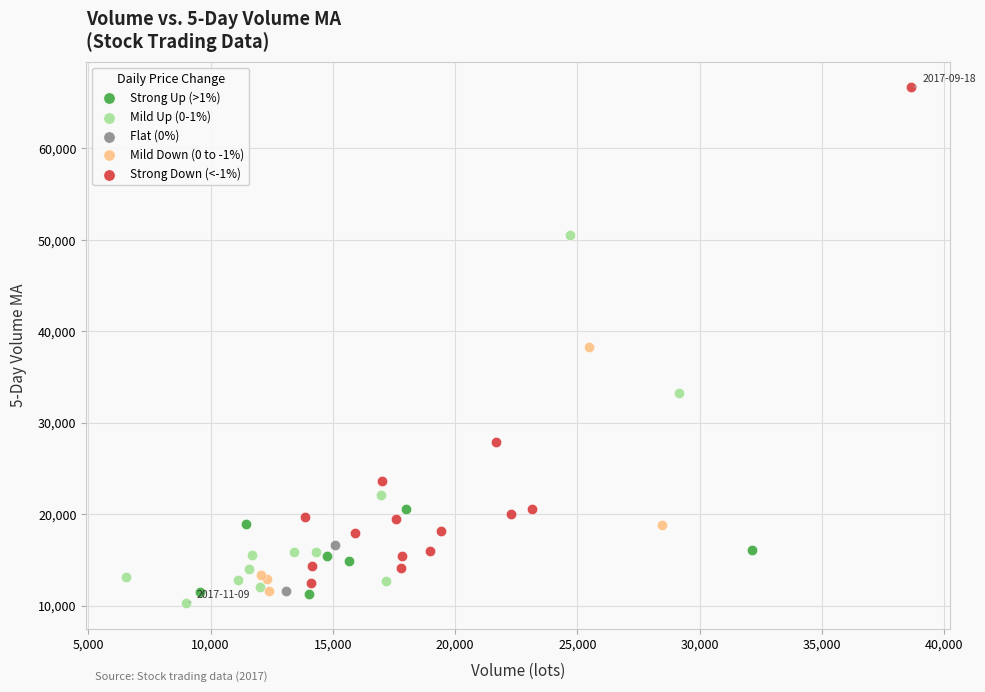

What are all the series names shown in the legend?

Strong Up (>1%), Mild Up (0-1%), Flat (0%), Mild Down (0 to -1%), Strong Down (<-1%)